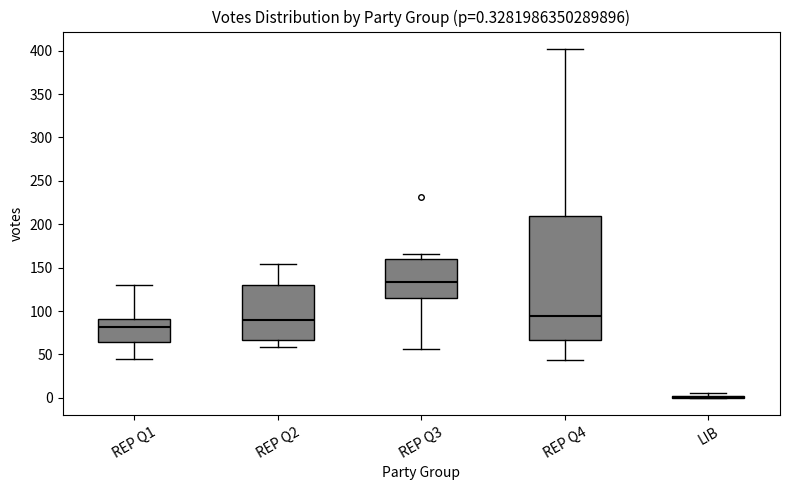

Which box is the tallest, from its lower edge to its upper edge?

REP Q4